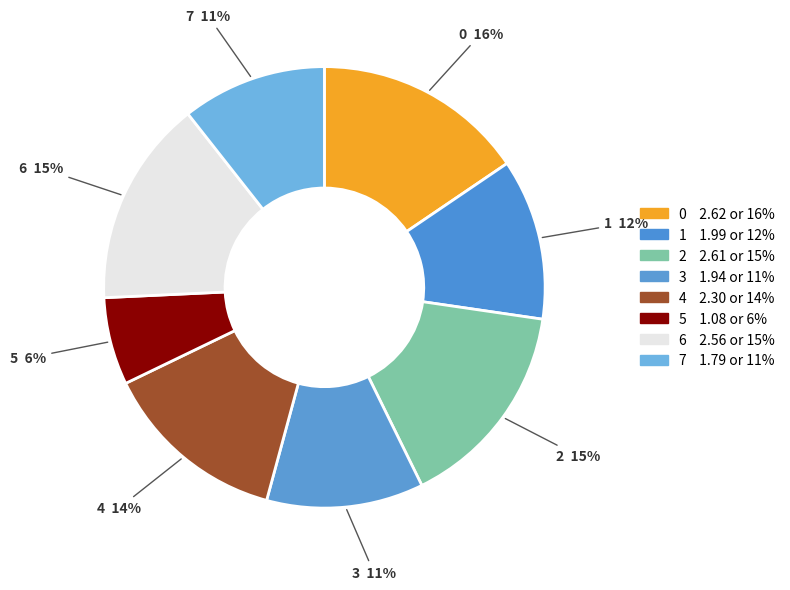

To the nearest percent, what percentage of the pie is 1?

12%